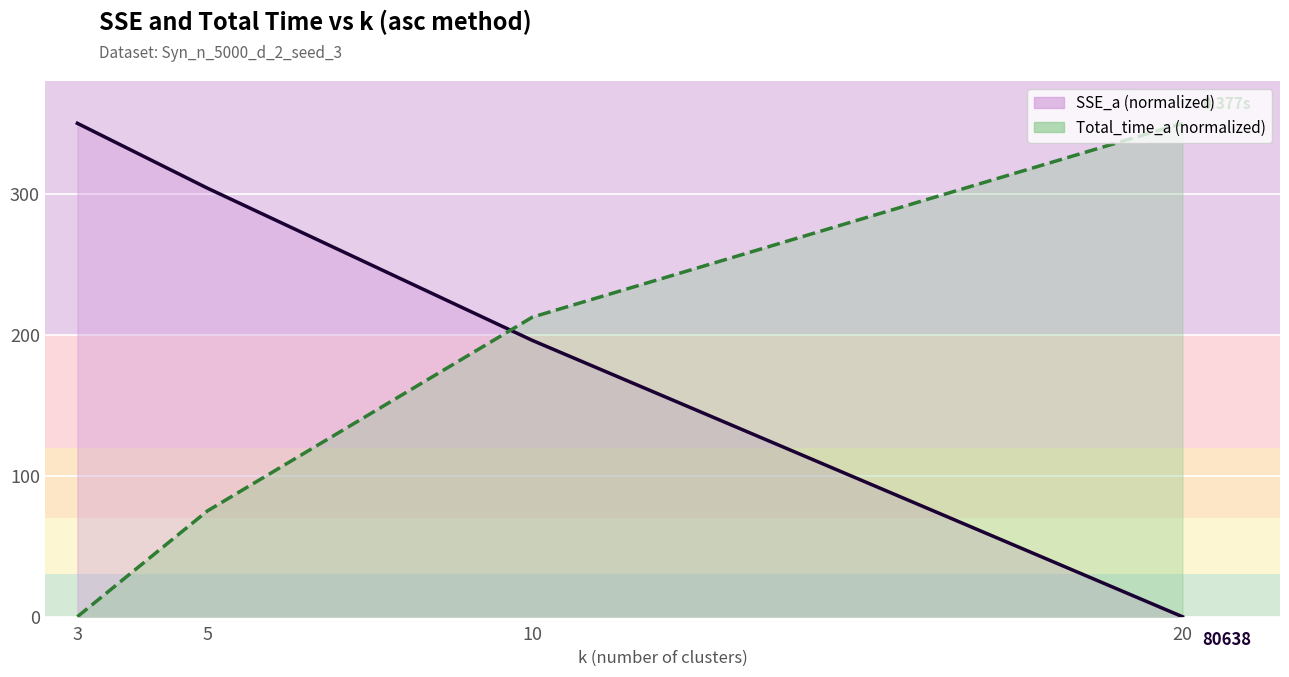

Which category has the highest value in the SSE_a series?

3